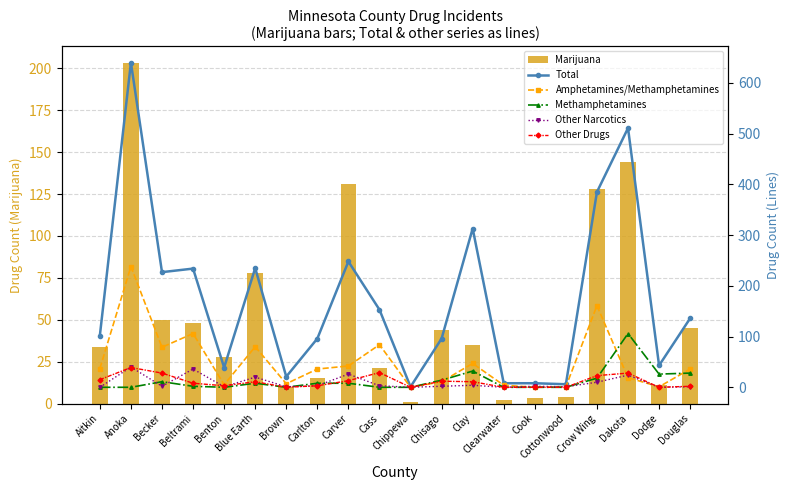

Reading left to right, what are all the values shown in this chart?

Marijuana: 34	203	50	48	28	78	10	15	131	21	1	44	35	2	3	4	128	144	11	45
Total: 102	640	227	234	39	235	21	96	248	153	1	96	313	8	8	6	385	511	43	136
Amphetamines/Methamphetamines: 37	238	79	106	5	80	7	36	42	84	0	11	47	4	0	1	161	19	1	36
Methamphetamines: 0	0	11	2	0	8	0	8	8	0	0	14	32	0	0	0	18	106	26	28
Other Narcotics: 0	40	2	36	1	20	1	3	26	3	0	2	4	0	2	1	10	24	0	1
Other Drugs: 15	39	28	8	3	11	0	3	13	29	0	12	11	0	0	0	23	28	0	2